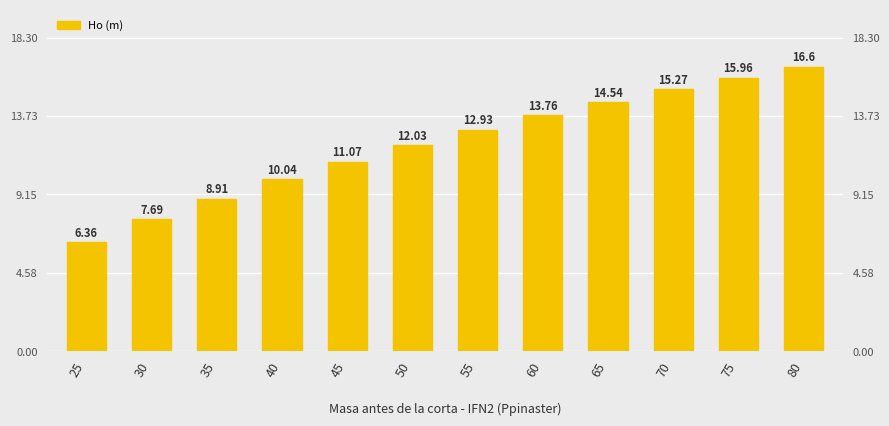

What is the difference between the values at 50 and 25?

5.7